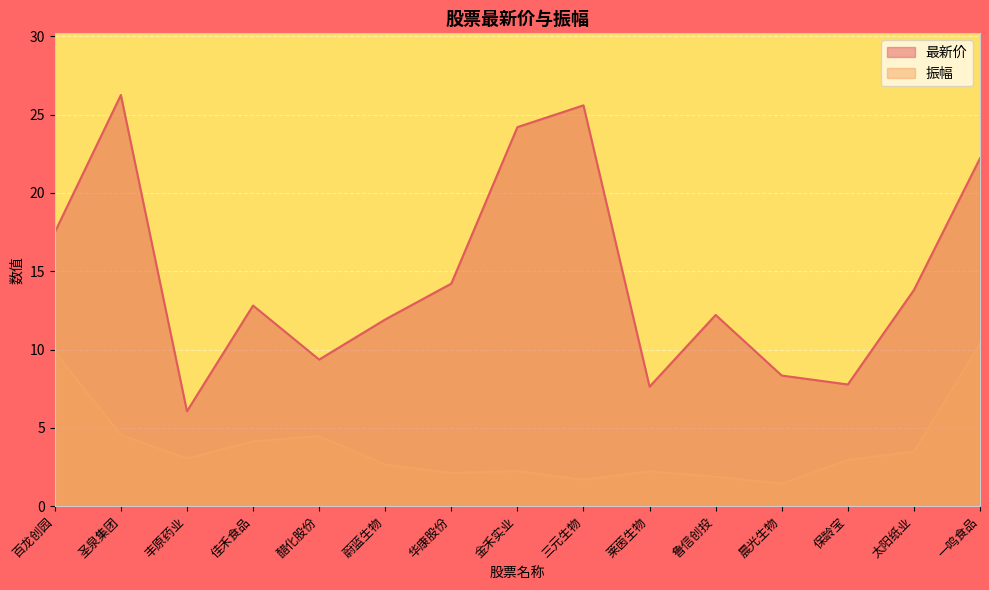

What is the spread (max minus min) of values at 佳禾食品?

8.7